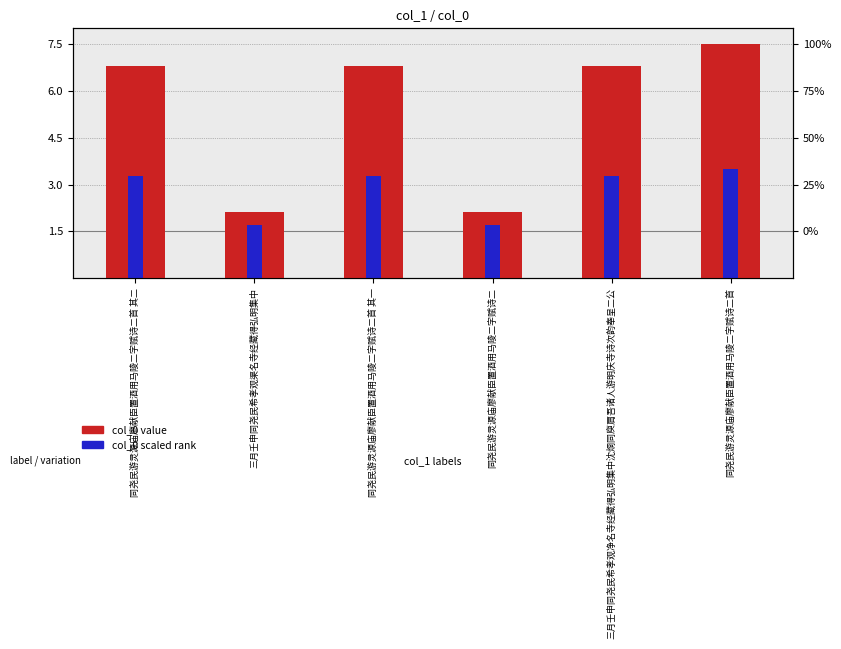

Reading left to right, what are all the values shown in this chart?

col_0 value: 同尧民游灵源庙廖献臣置酒用马陵二字赋诗二首 其二=6.8	三月壬申同尧民希孝观渠名寺经藏得弘明集中=2.1	同尧民游灵源庙廖献臣置酒用马陵二字赋诗二首 其一=6.8	同尧民游灵源庙廖献臣置酒用马陵二字赋诗二=2.1	三月壬申同尧民希孝观净名寺经藏得弘明集中沈烱同庾肩吾诸人游明庆寺诗次韵奉呈二公=6.8	同尧民游灵源庙廖献臣置酒用马陵二字赋诗二首=7.5
col_0 scaled rank: 同尧民游灵源庙廖献臣置酒用马陵二字赋诗二首 其二=3.3	三月壬申同尧民希孝观渠名寺经藏得弘明集中=1.7	同尧民游灵源庙廖献臣置酒用马陵二字赋诗二首 其一=3.3	同尧民游灵源庙廖献臣置酒用马陵二字赋诗二=1.7	三月壬申同尧民希孝观净名寺经藏得弘明集中沈烱同庾肩吾诸人游明庆寺诗次韵奉呈二公=3.3	同尧民游灵源庙廖献臣置酒用马陵二字赋诗二首=3.5